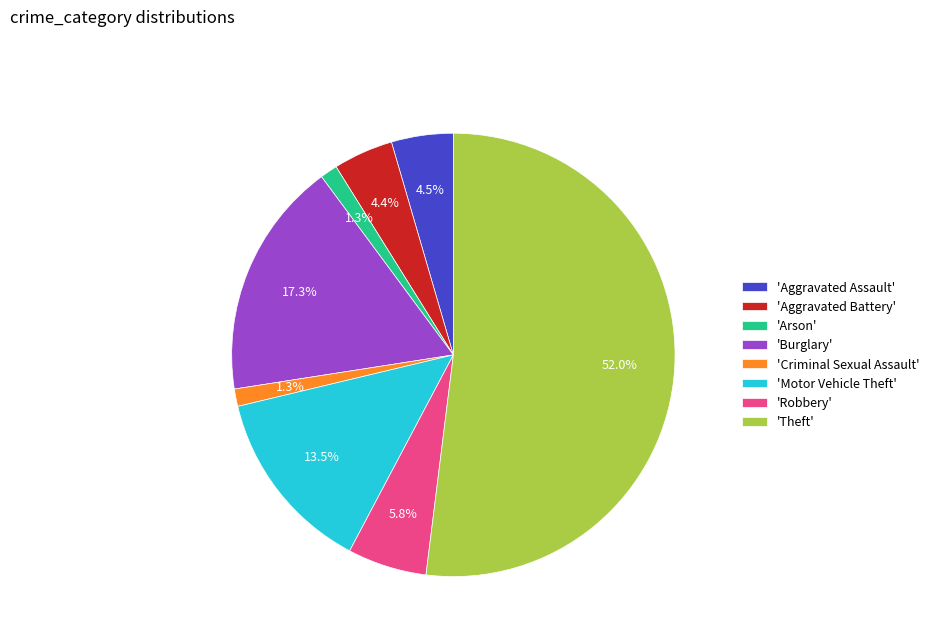

What is the largest slice in the pie chart?

'Theft'